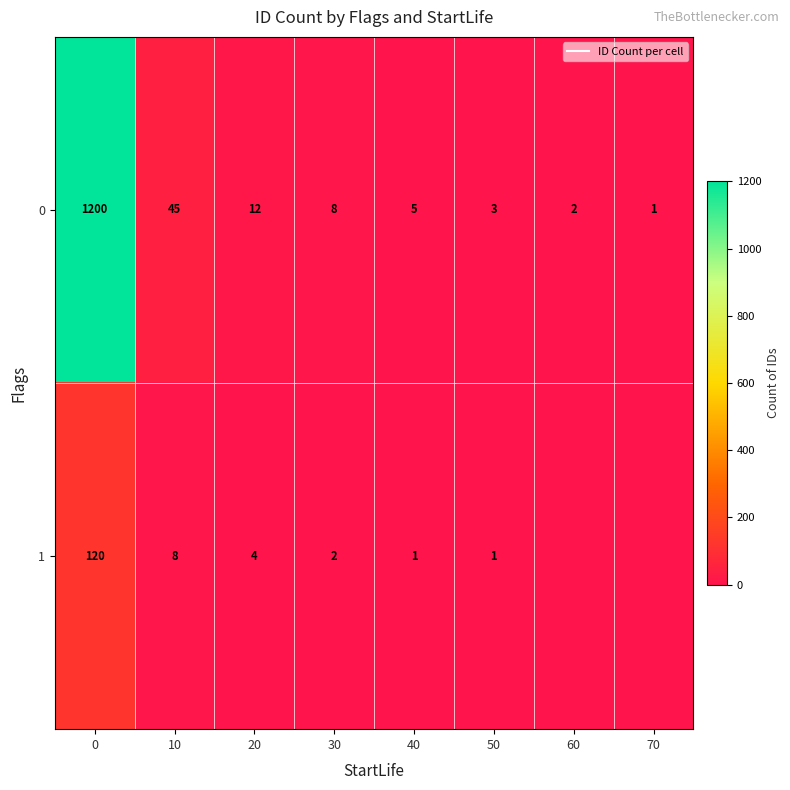

Rank the categories by 1 value from highest to lowest.

0, 10, 20, 30, 40, 50, 60, 70